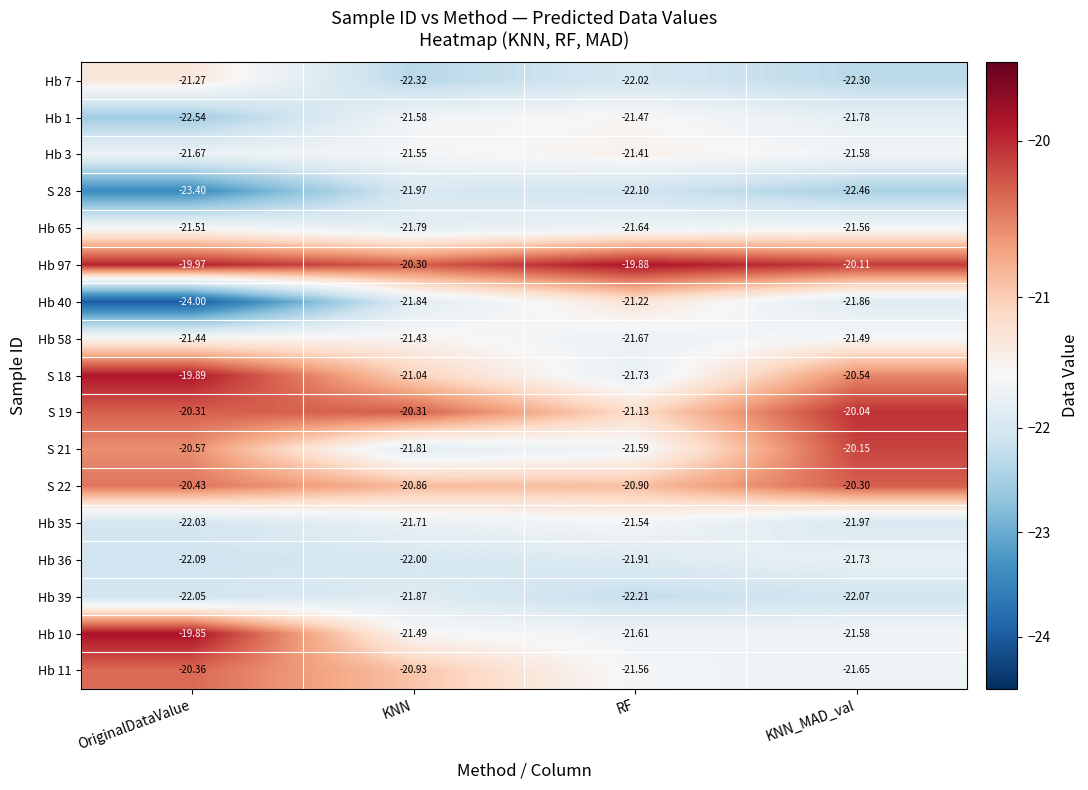

How many categories are shown in the chart?

4